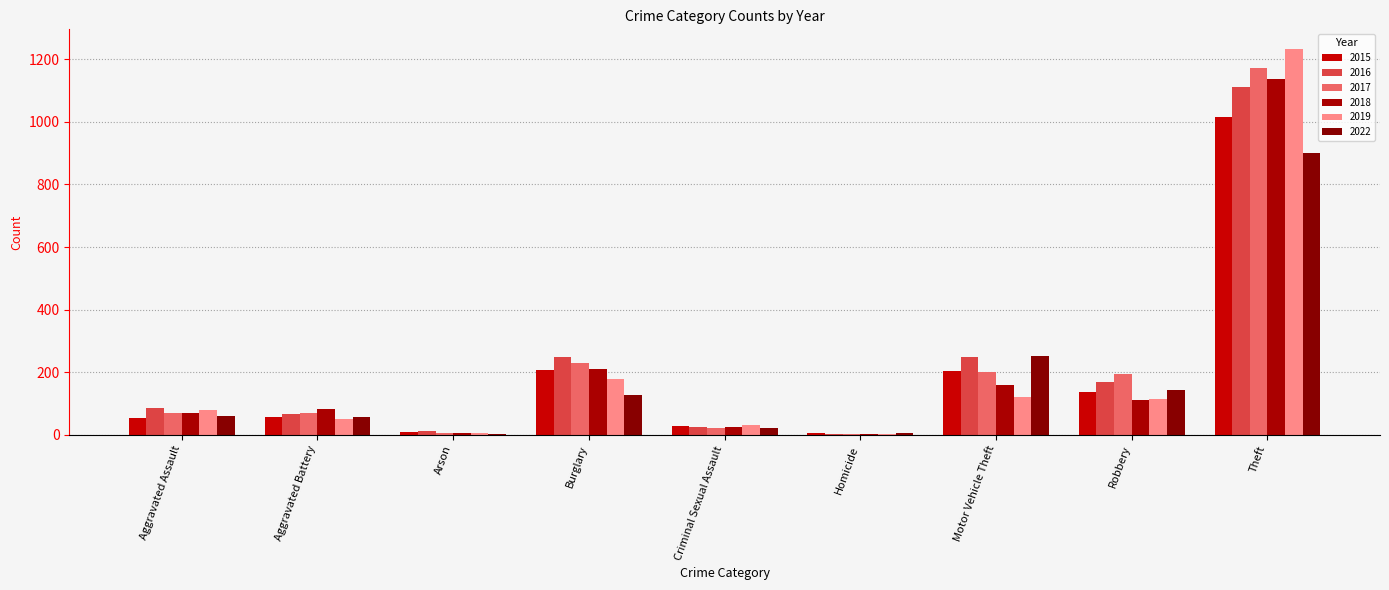

What is the minimum value shown in the chart?

3